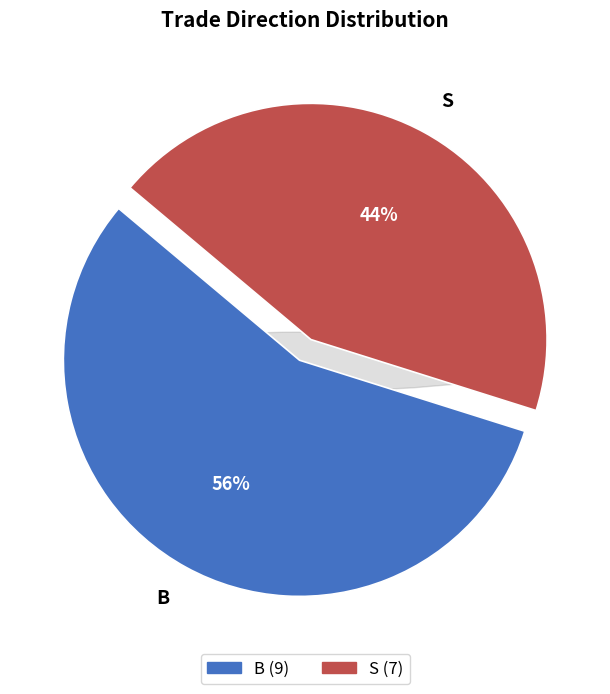

Combined, do B and S account for over 50%?

Yes